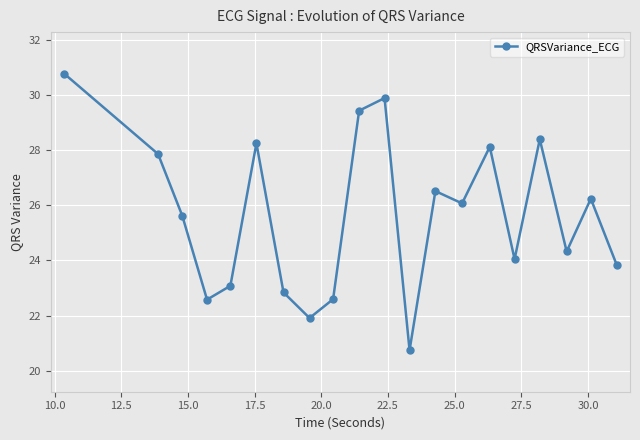

True or false: there are more than 1 points higher than both neighbors.

True